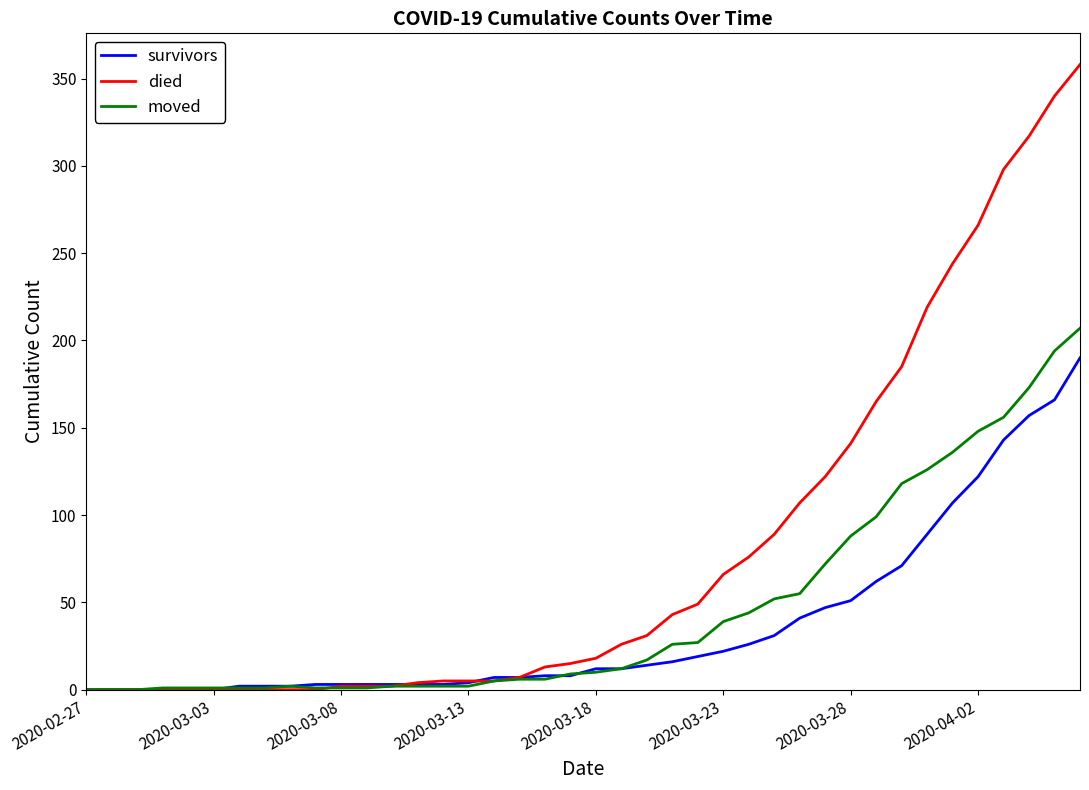

List the series in order of their overall mean, lowest first.

survivors, moved, died